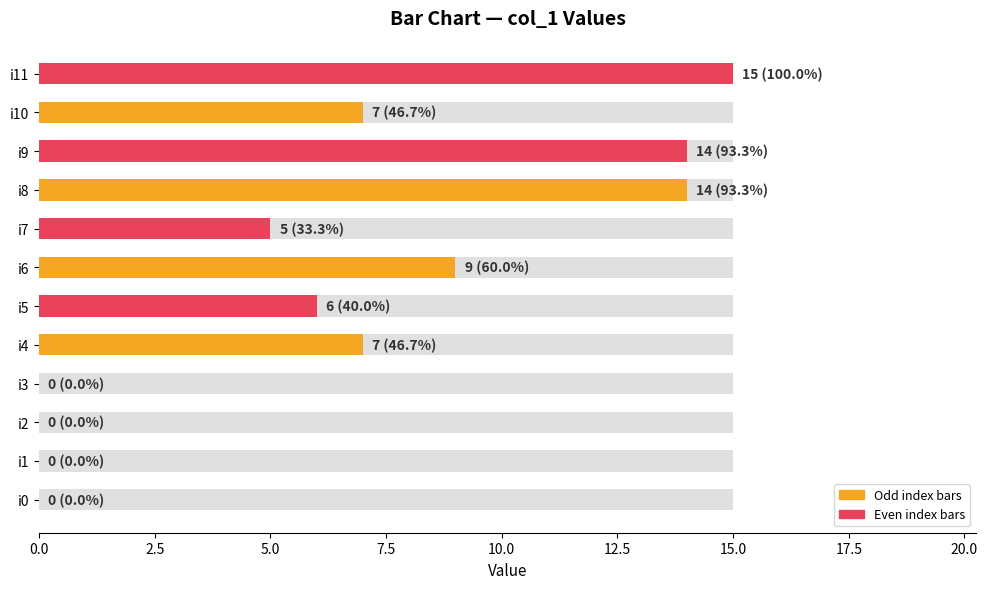

What is the difference between the maximum and second lowest values?

15